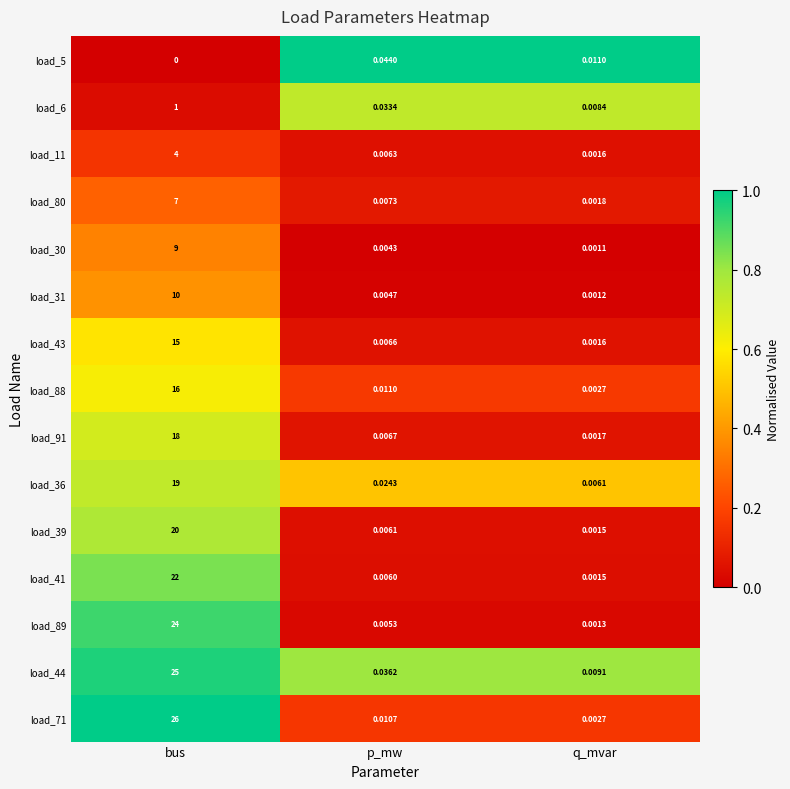

At which category is the sum across all series the highest?

bus